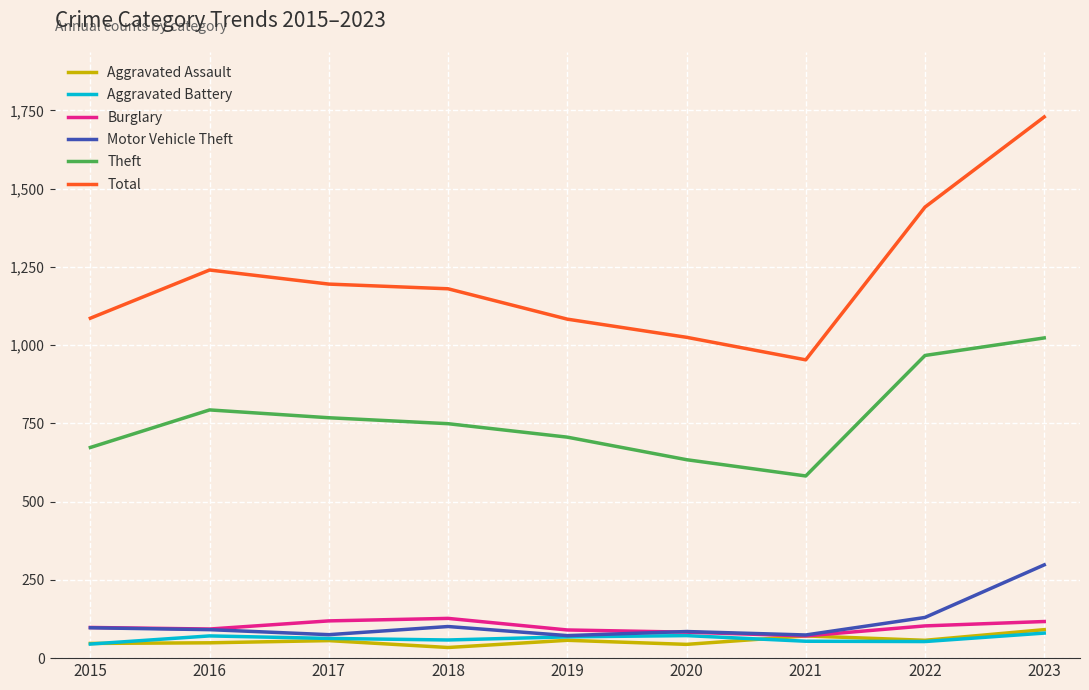

Is it true that Motor Vehicle Theft equals 130 at 2022?

True